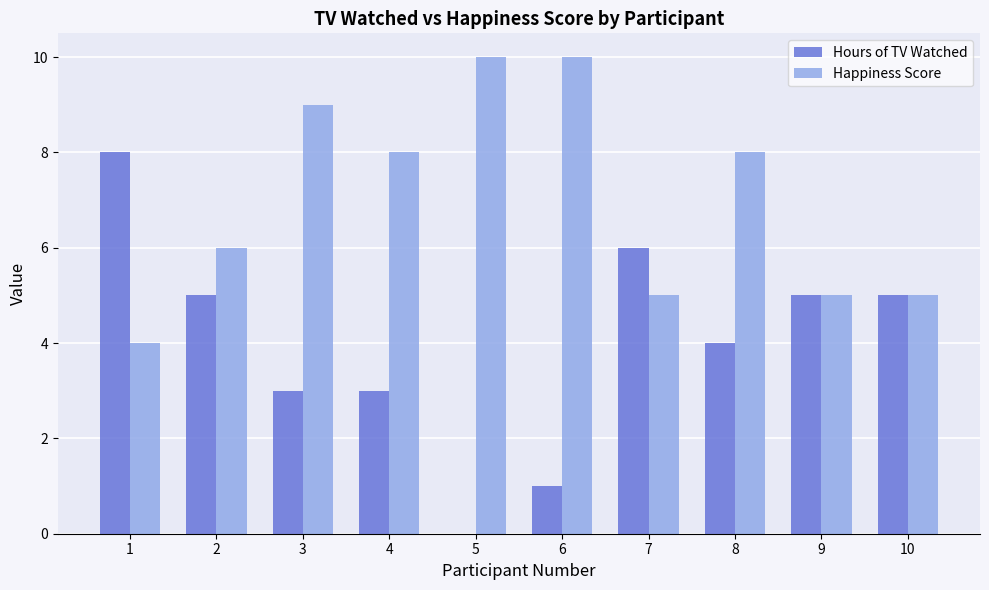

What is the sum of all Happiness Score values?

70